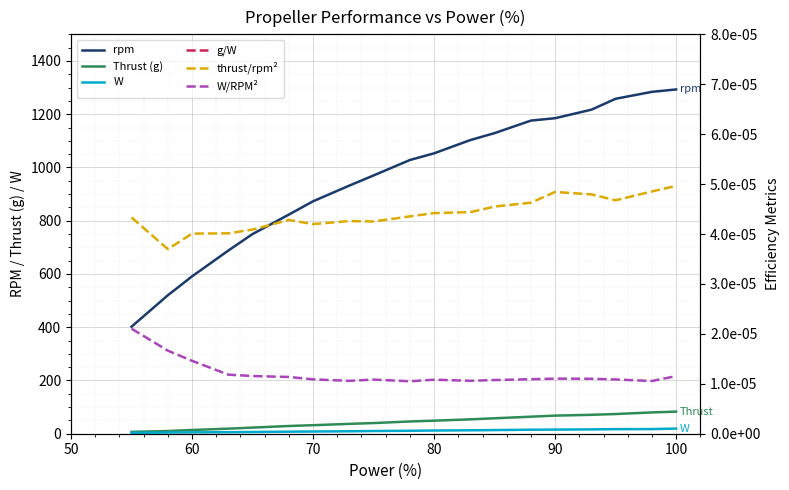

The value of rpm at 70 is 1564.5. True or false?

False